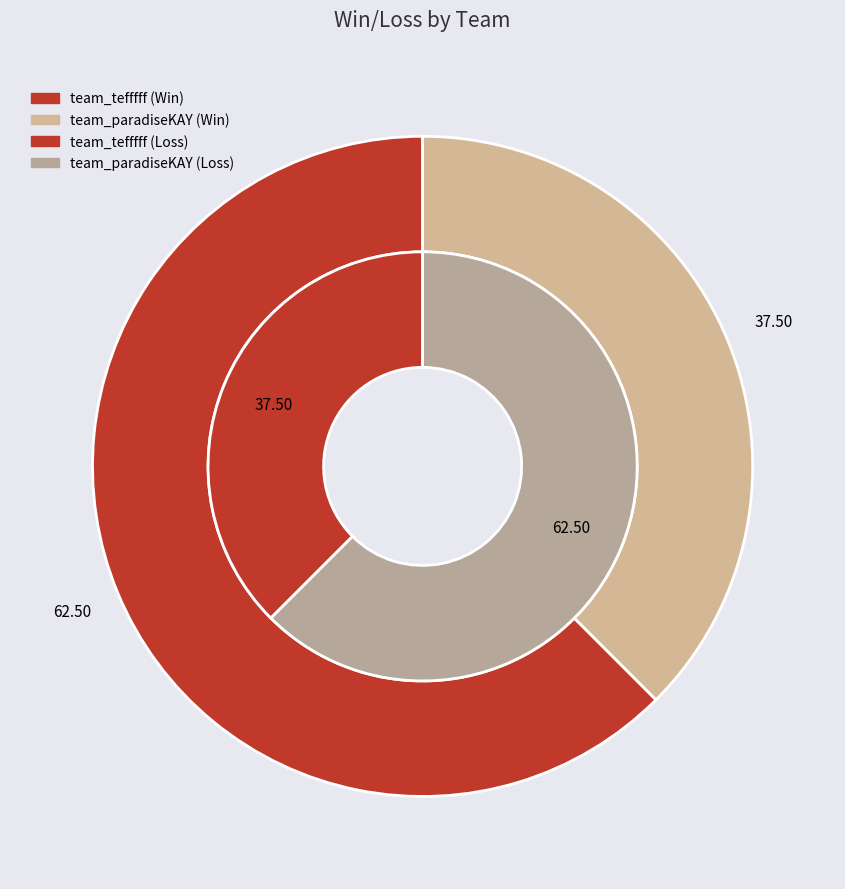

What is the majority slice?

team_tefffff